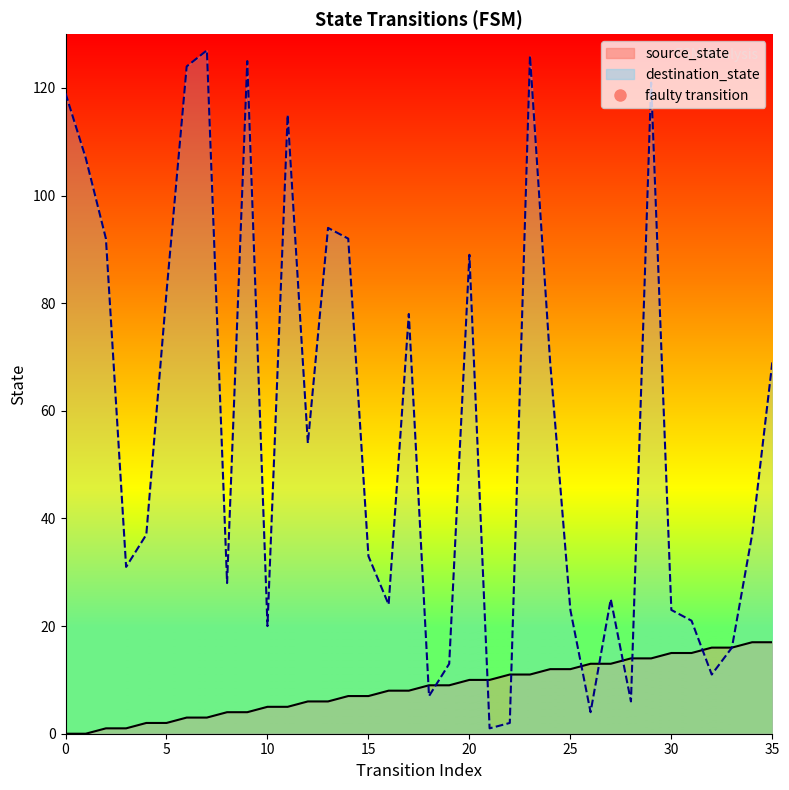

What is the value of the destination_state point at the 19th from the left?

7